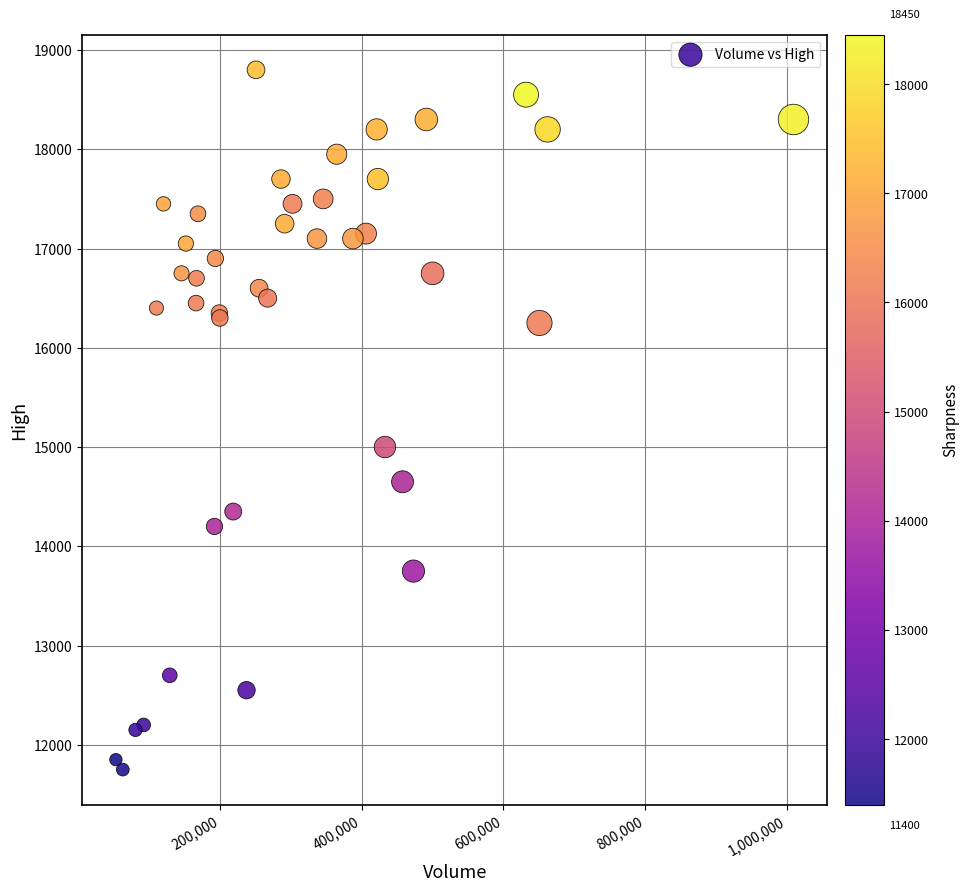

What Y value in the scatter plot is closest to 15275?

15000